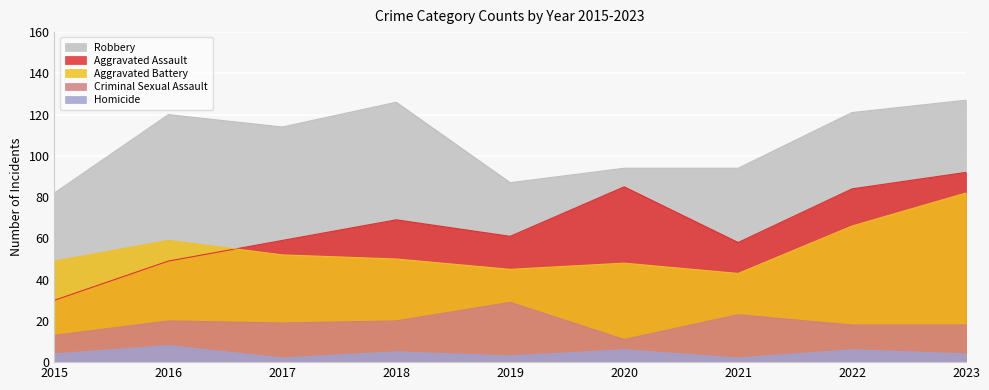

The Aggravated Battery series shows 59 at 2016. True or false?

True